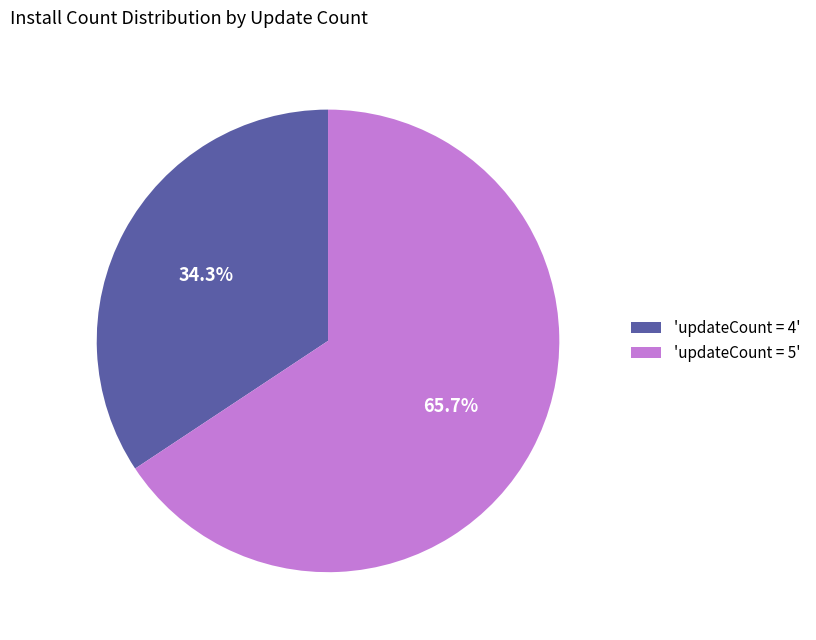

Which slice represents more than half of the pie?

'updateCount = 5'